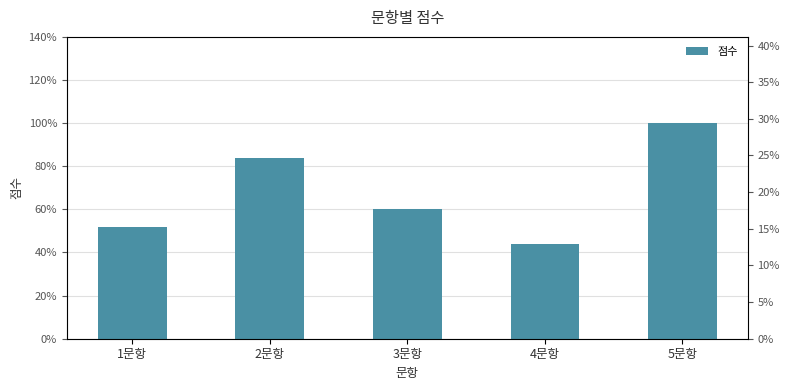

Rank the categories by value from lowest to highest.

4문항, 1문항, 3문항, 2문항, 5문항